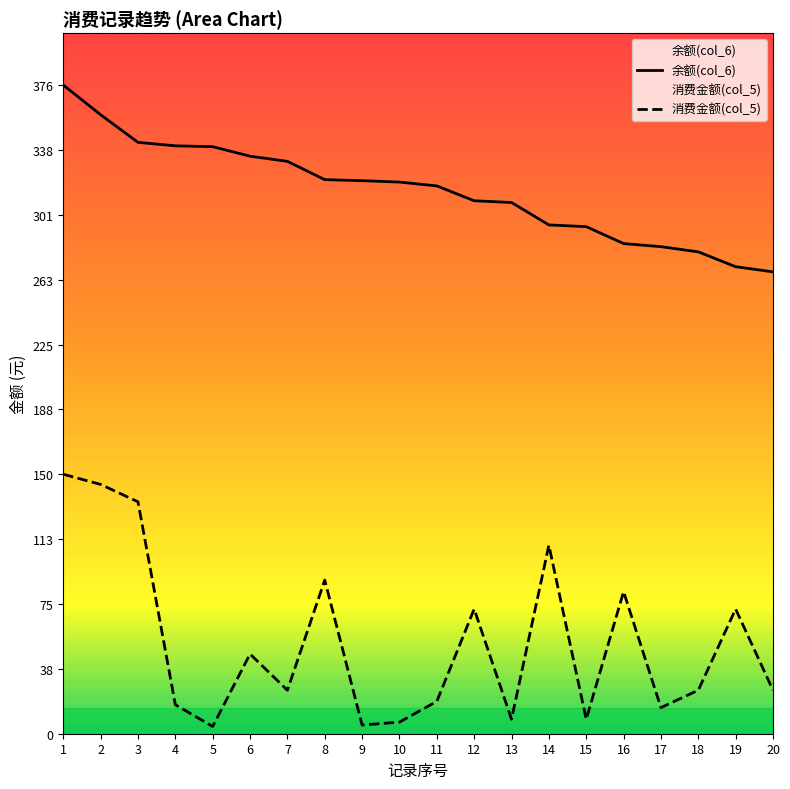

List the series in order of their peak value, lowest first.

消费金额(col_5), 余额(col_6)